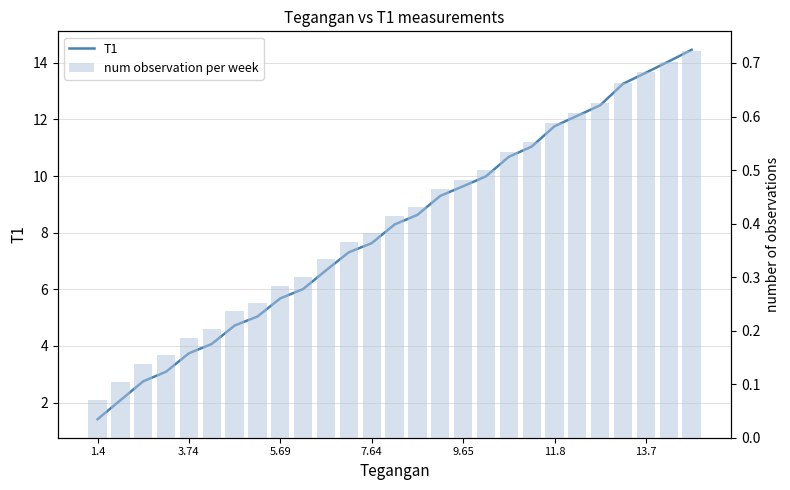

What is the difference between the second highest and minimum values in the T1 series?

12.6